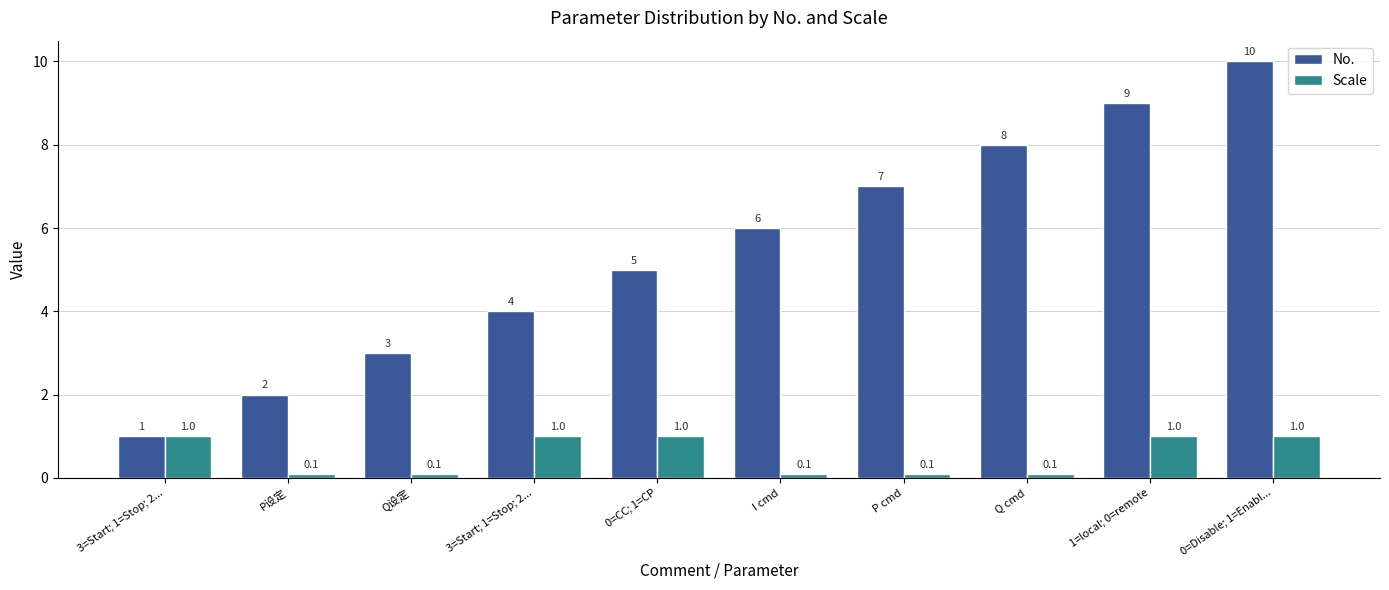

At which label is No. closest to 5?

0=CC; 1=CP